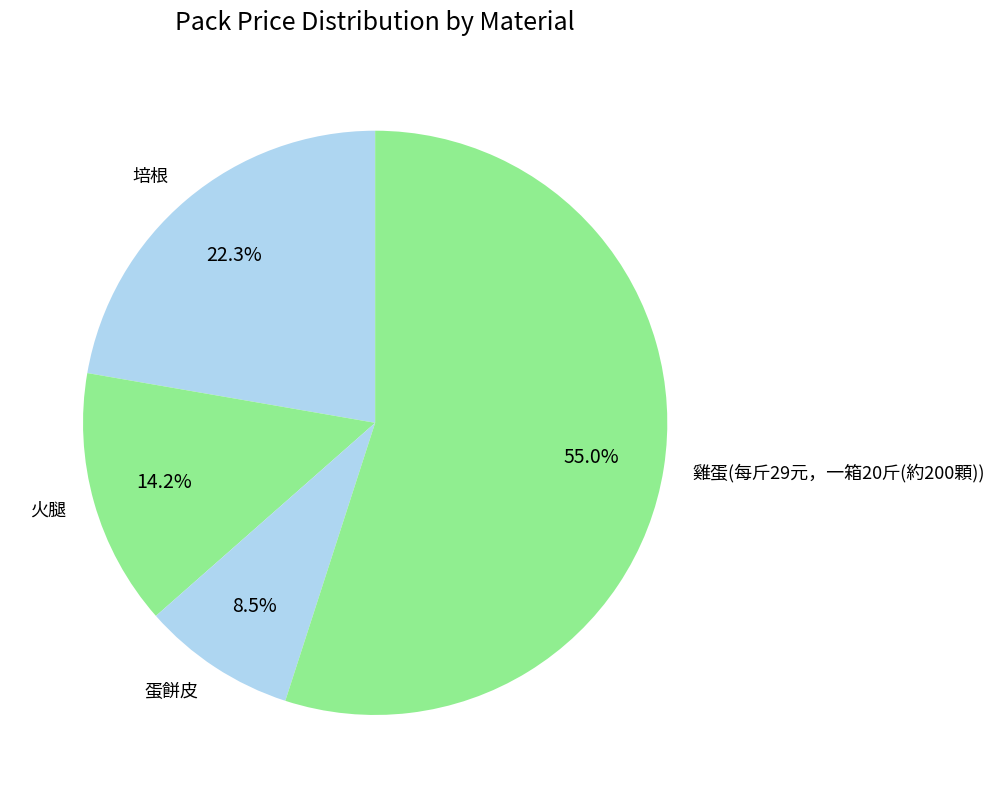

Is there any slice that represents more than half of the pie?

Yes